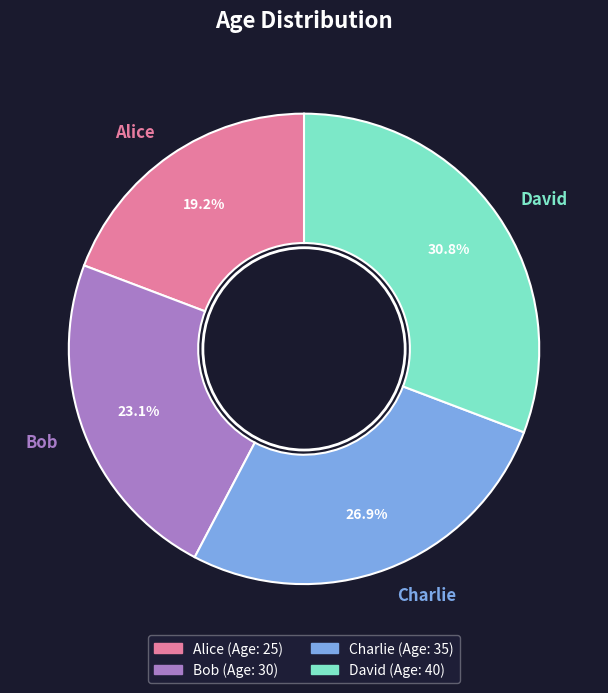

To the nearest percent, what portion does David represent?

31%